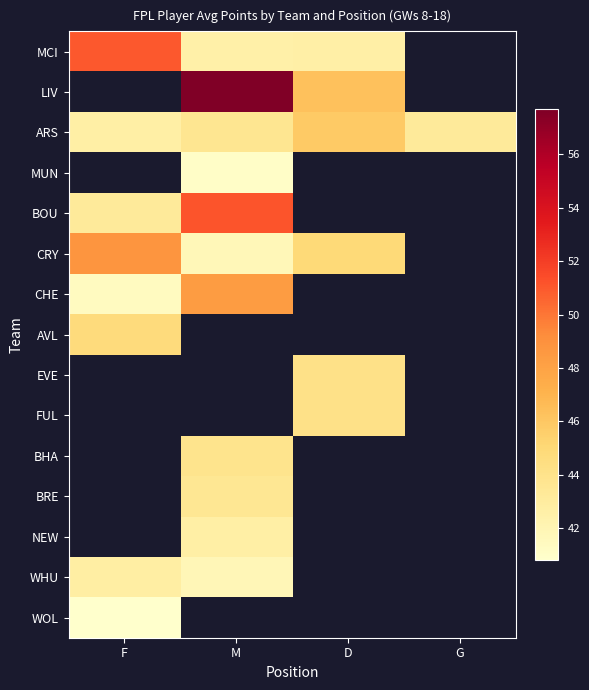

Between G and F, which is larger?

F